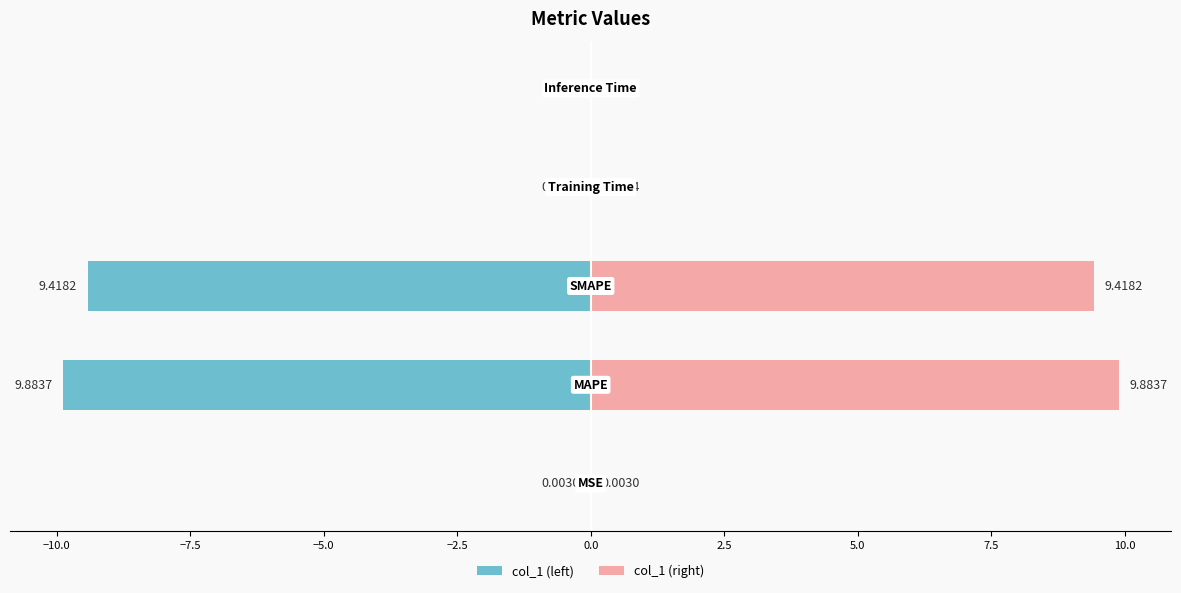

Does the chart contain stacked bars?

No